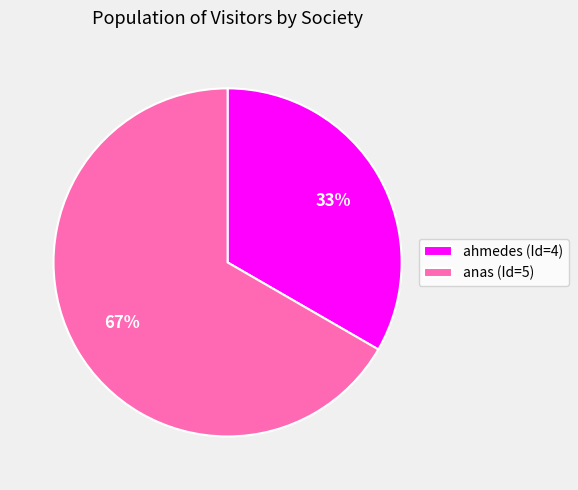

Count the number of slices in the pie.

2